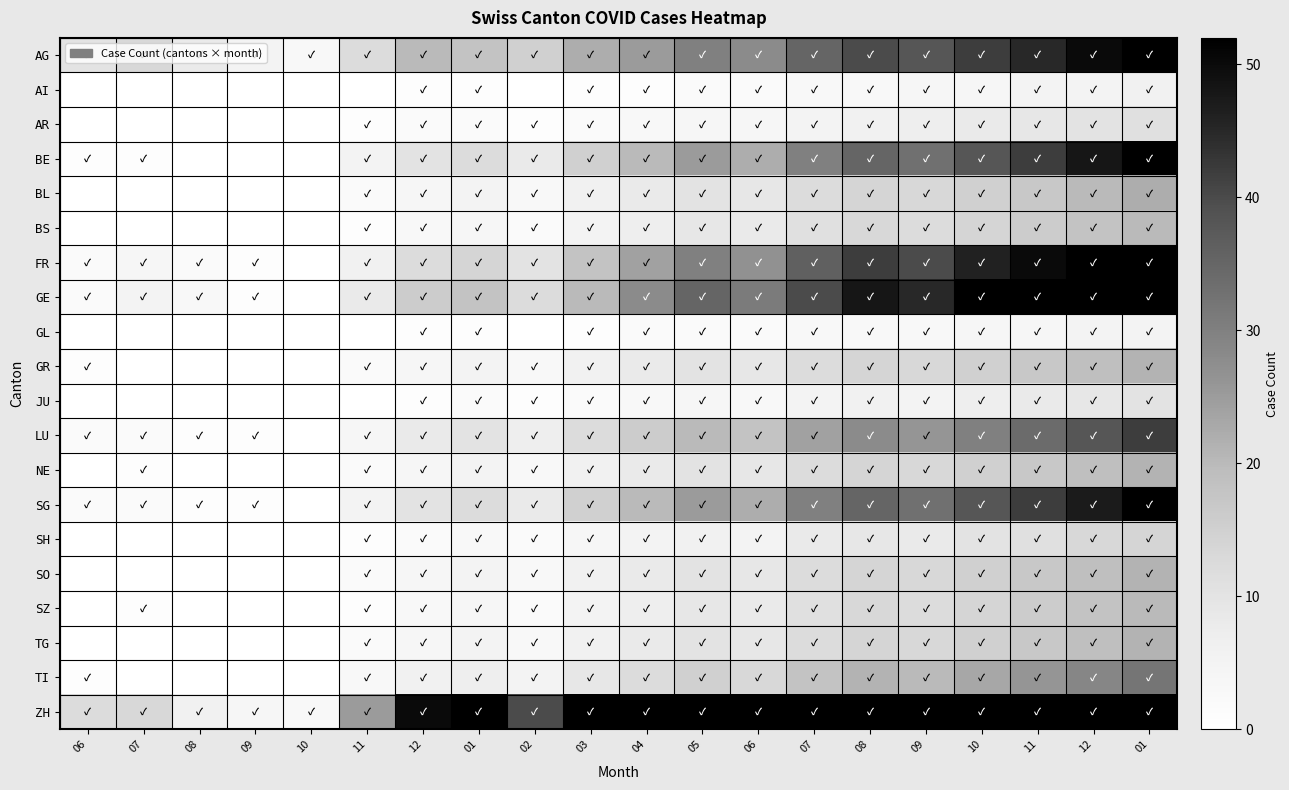

Reading left to right, list all the values displayed in this chart.

AG: 06=10	07=13	08=8	09=5	10=3	11=12	12=20	01=18	02=15	03=22	04=25	05=30	06=28	07=35	08=40	09=38	10=42	11=45	12=50	01=55
AI: 06=0	07=0	08=0	09=0	10=0	11=0	12=1	01=1	02=0	03=1	04=1	05=2	06=2	07=3	08=3	09=4	10=4	11=5	12=5	01=6
AR: 06=0	07=0	08=0	09=0	10=0	11=1	12=2	01=2	02=1	03=2	04=3	05=4	06=4	07=5	08=6	09=7	10=8	11=9	12=10	01=11
BE: 06=1	07=1	08=0	09=0	10=0	11=5	12=10	01=12	02=8	03=15	04=20	05=25	06=22	07=30	08=35	09=33	10=38	11=42	12=48	01=52
BL: 06=0	07=0	08=0	09=0	10=0	11=2	12=4	01=5	02=3	03=6	04=8	05=10	06=9	07=12	08=14	09=13	10=15	11=17	12=20	01=22
BS: 06=0	07=0	08=0	09=0	10=0	11=1	12=3	01=4	02=2	03=5	04=7	05=9	06=8	07=11	08=13	09=12	10=14	11=16	12=18	01=20
FR: 06=2	07=4	08=2	09=1	10=0	11=6	12=12	01=14	02=10	03=18	04=24	05=30	06=27	07=36	08=42	09=40	10=46	11=50	12=56	01=62
GE: 06=2	07=5	08=3	09=1	10=0	11=8	12=16	01=18	02=12	03=20	04=28	05=35	06=31	07=40	08=48	09=45	10=52	11=58	12=64	01=70
GL: 06=0	07=0	08=0	09=0	10=0	11=0	12=1	01=1	02=0	03=1	04=2	05=2	06=2	07=3	08=3	09=3	10=4	11=4	12=5	01=5
GR: 06=1	07=0	08=0	09=0	10=0	11=2	12=4	01=5	02=3	03=6	04=8	05=10	06=9	07=12	08=14	09=13	10=15	11=17	12=19	01=21
JU: 06=0	07=0	08=0	09=0	10=0	11=0	12=1	01=2	02=1	03=2	04=3	05=4	06=3	07=5	08=6	09=5	10=7	11=8	12=9	01=10
LU: 06=2	07=2	08=1	09=1	10=0	11=4	12=8	01=10	02=7	03=12	04=16	05=20	06=18	07=24	08=28	09=26	10=30	11=34	12=38	01=42
NE: 06=0	07=1	08=0	09=0	10=0	11=2	12=4	01=5	02=3	03=6	04=8	05=10	06=9	07=12	08=14	09=13	10=15	11=17	12=19	01=21
SG: 06=2	07=2	08=1	09=1	10=0	11=5	12=10	01=12	02=8	03=15	04=20	05=25	06=22	07=30	08=35	09=33	10=38	11=42	12=47	01=52
SH: 06=0	07=0	08=0	09=0	10=0	11=1	12=2	01=3	02=2	03=4	04=5	05=6	06=5	07=8	08=9	09=8	10=10	11=11	12=13	01=14
SO: 06=0	07=0	08=0	09=0	10=0	11=2	12=4	01=5	02=3	03=6	04=8	05=10	06=9	07=12	08=14	09=13	10=15	11=17	12=19	01=21
SZ: 06=0	07=1	08=0	09=0	10=0	11=1	12=3	01=4	02=2	03=5	04=7	05=9	06=8	07=11	08=13	09=12	10=14	11=16	12=18	01=20
TG: 06=0	07=0	08=0	09=0	10=0	11=2	12=4	01=5	02=3	03=6	04=8	05=10	06=9	07=12	08=14	09=13	10=15	11=17	12=19	01=21
TI: 06=1	07=0	08=0	09=0	10=0	11=3	12=6	01=7	02=5	03=9	04=12	05=15	06=13	07=18	08=21	09=20	10=23	11=26	12=29	01=32
ZH: 06=12	07=13	08=6	09=4	10=3	11=25	12=50	01=58	02=40	03=70	04=95	05=118	06=105	07=140	08=165	09=155	10=178	11=198	12=222	01=245